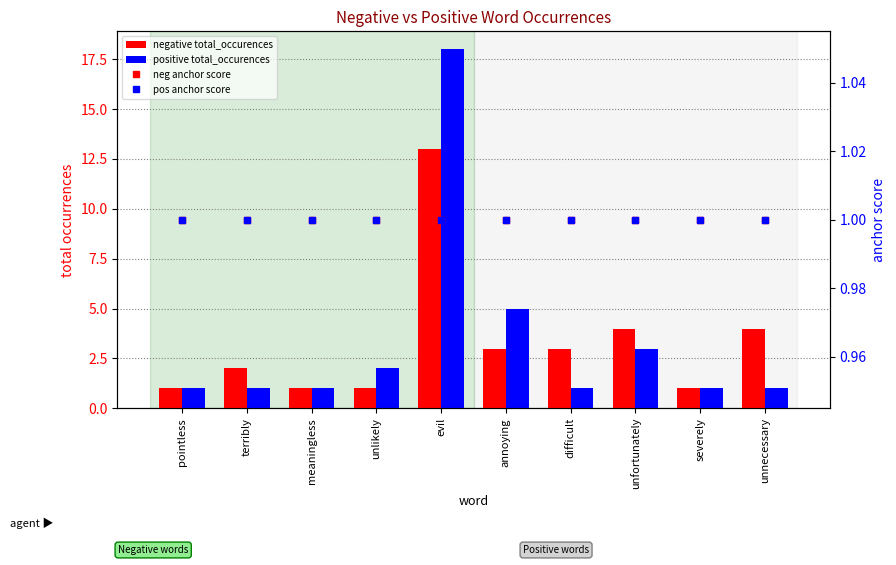

What is the maximum value shown in the chart?

18